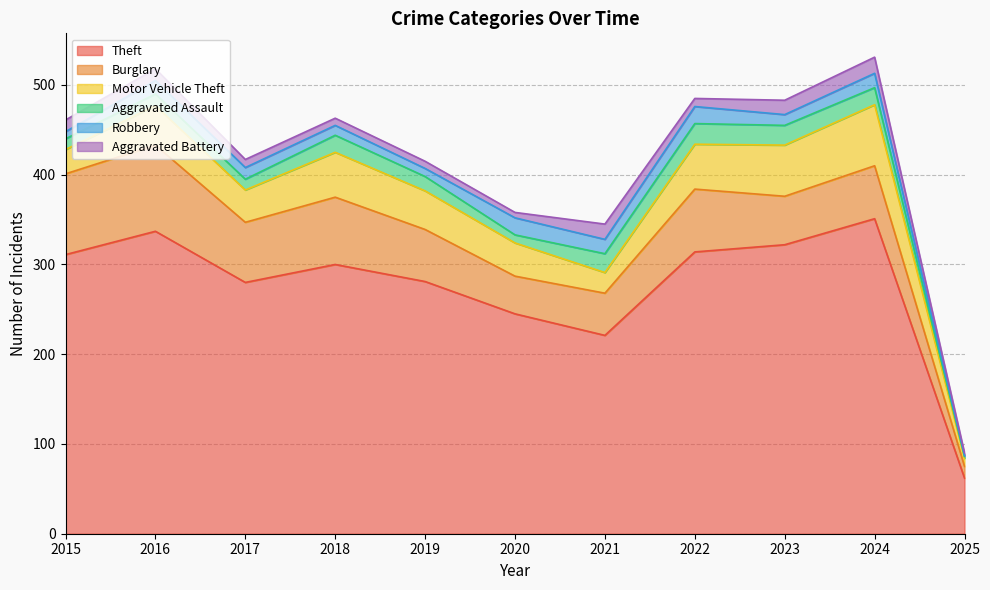

True or false: Aggravated Battery and Theft intersect in this chart.

False